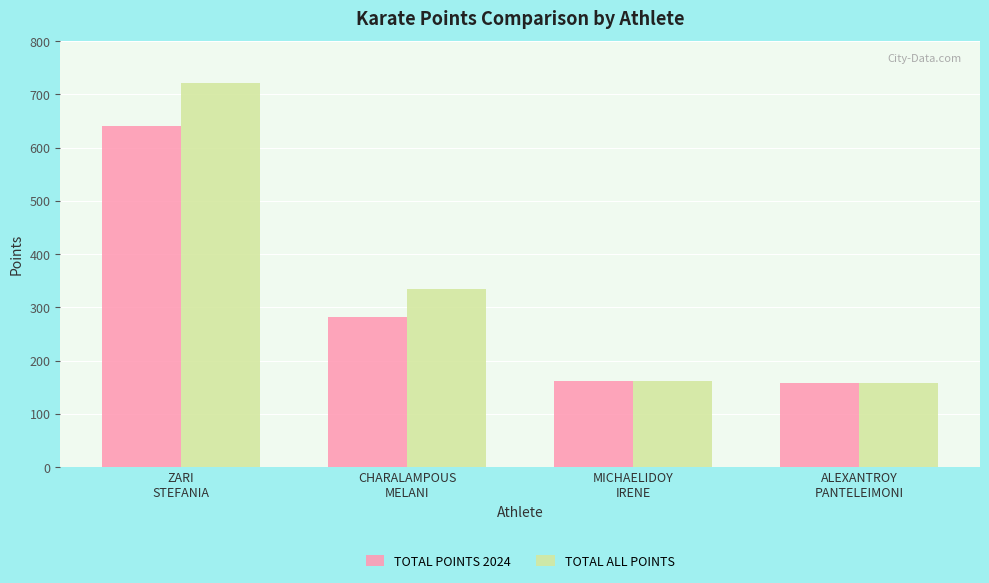

How many data points does each series have?

4